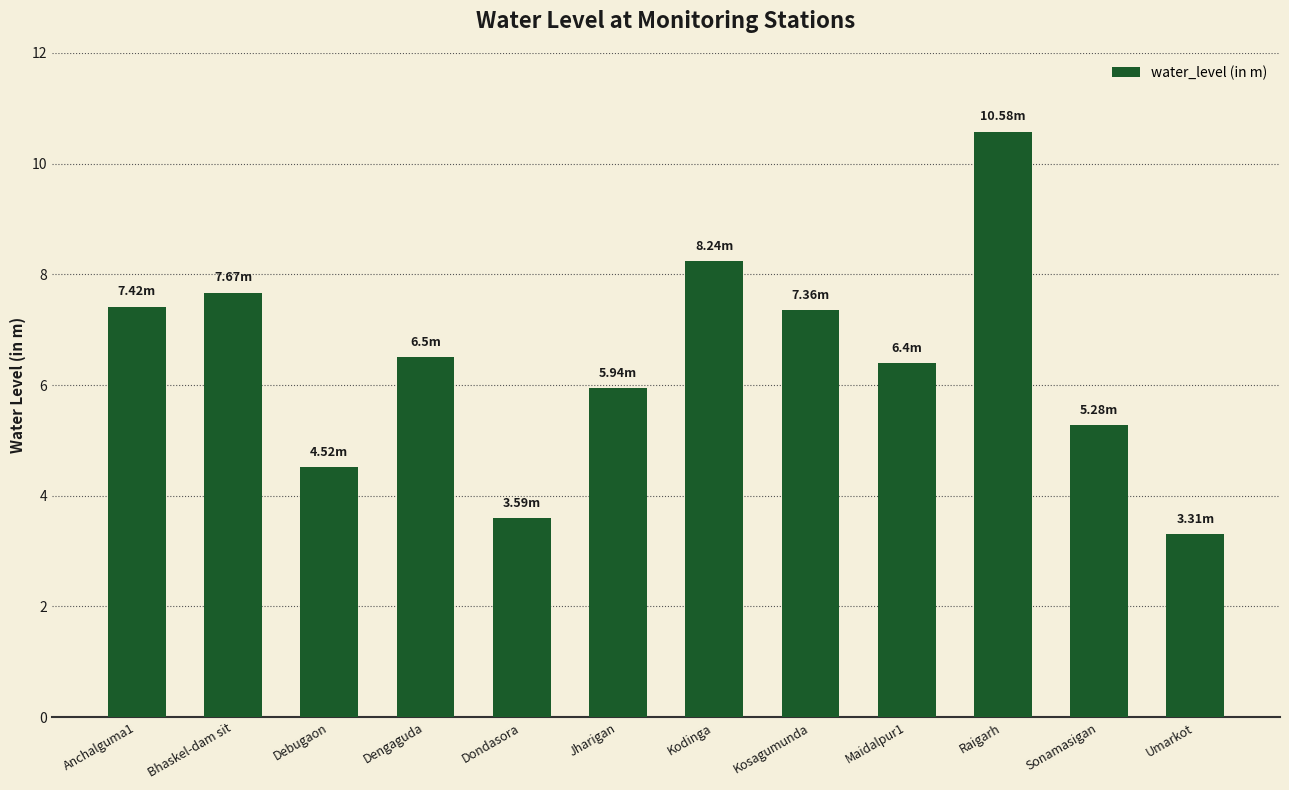

What is the label of the 12th bar from the left?

Umarkot